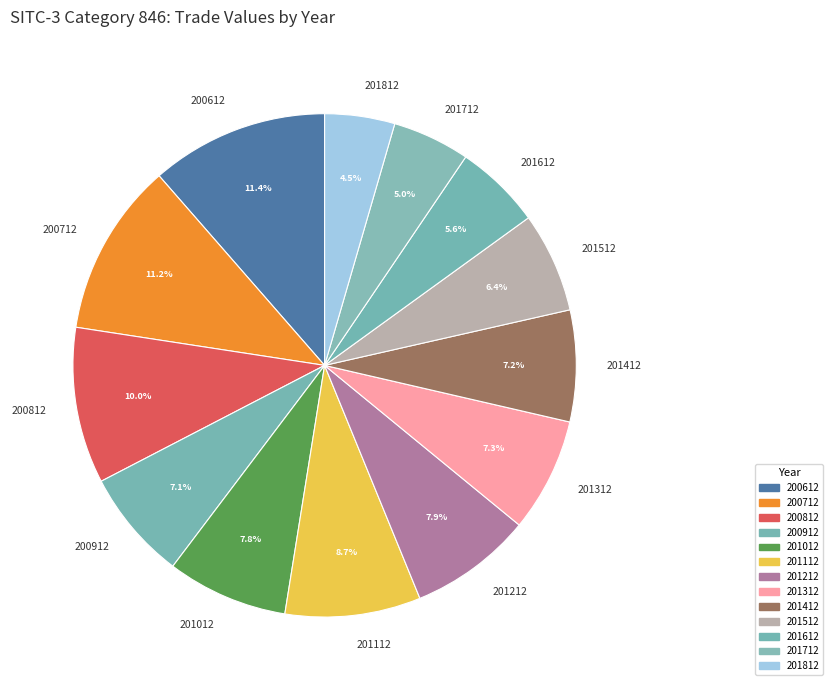

Do 201212 and 201512 together represent more than half of the pie?

No